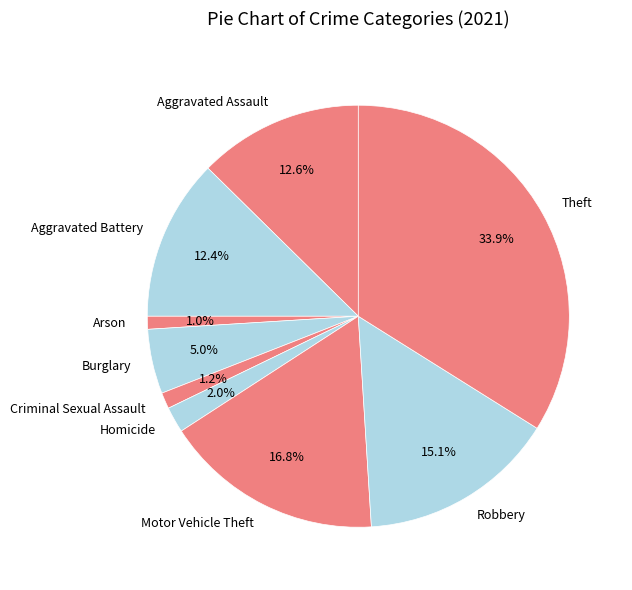

How many slices are in this pie chart?

9